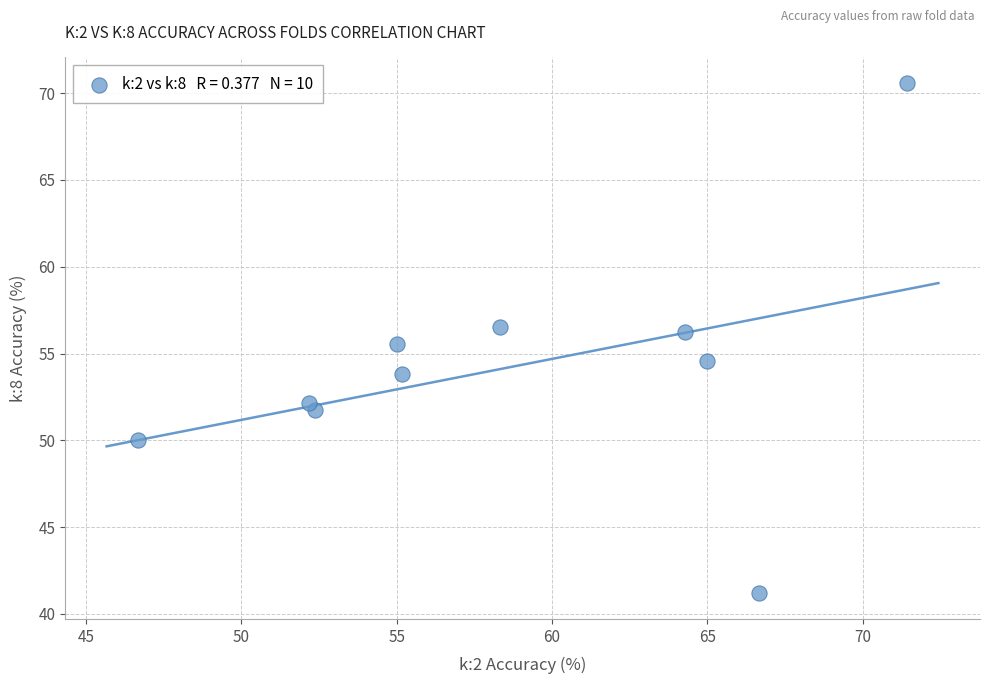

What is the average Y value?

54.2